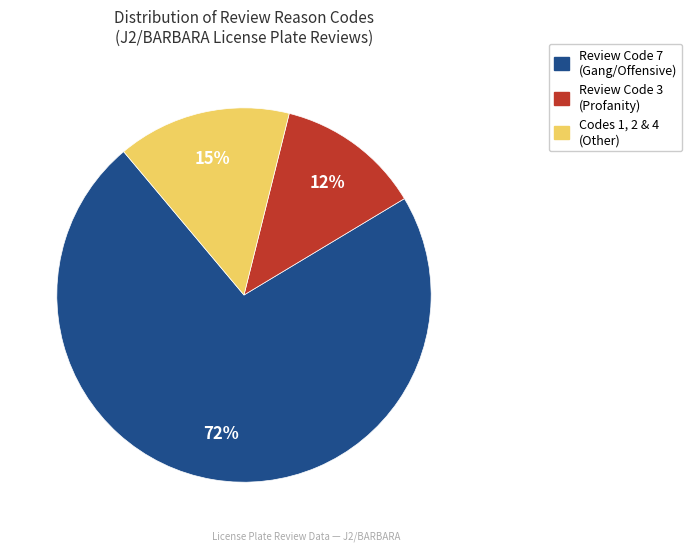

Is there a majority slice in this chart?

Yes